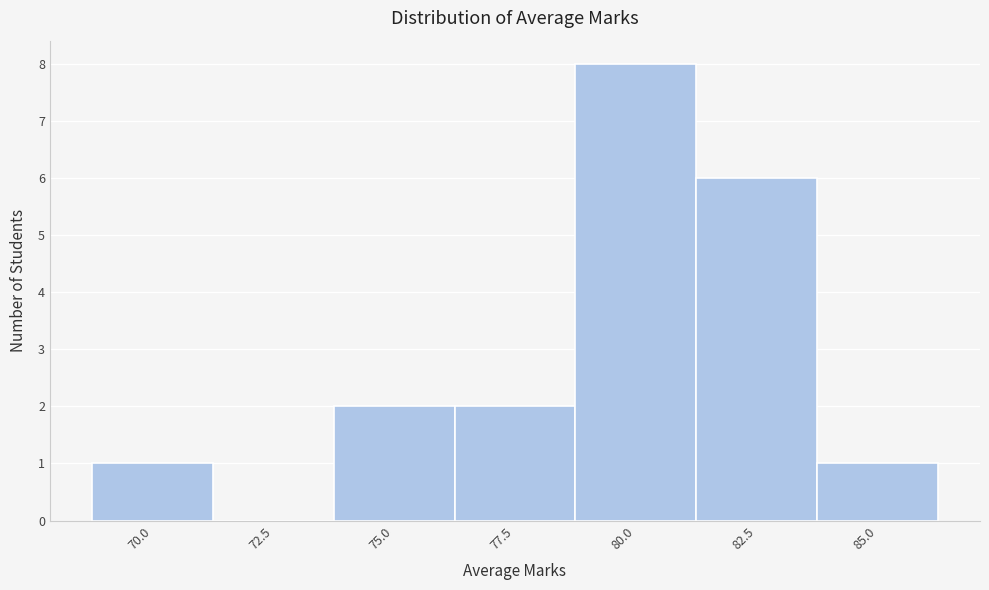

Reading left to right, transcribe all the data shown in this chart.

70.0=1	72.5=0	75.0=2	77.5=2	80.0=8	82.5=6	85.0=1